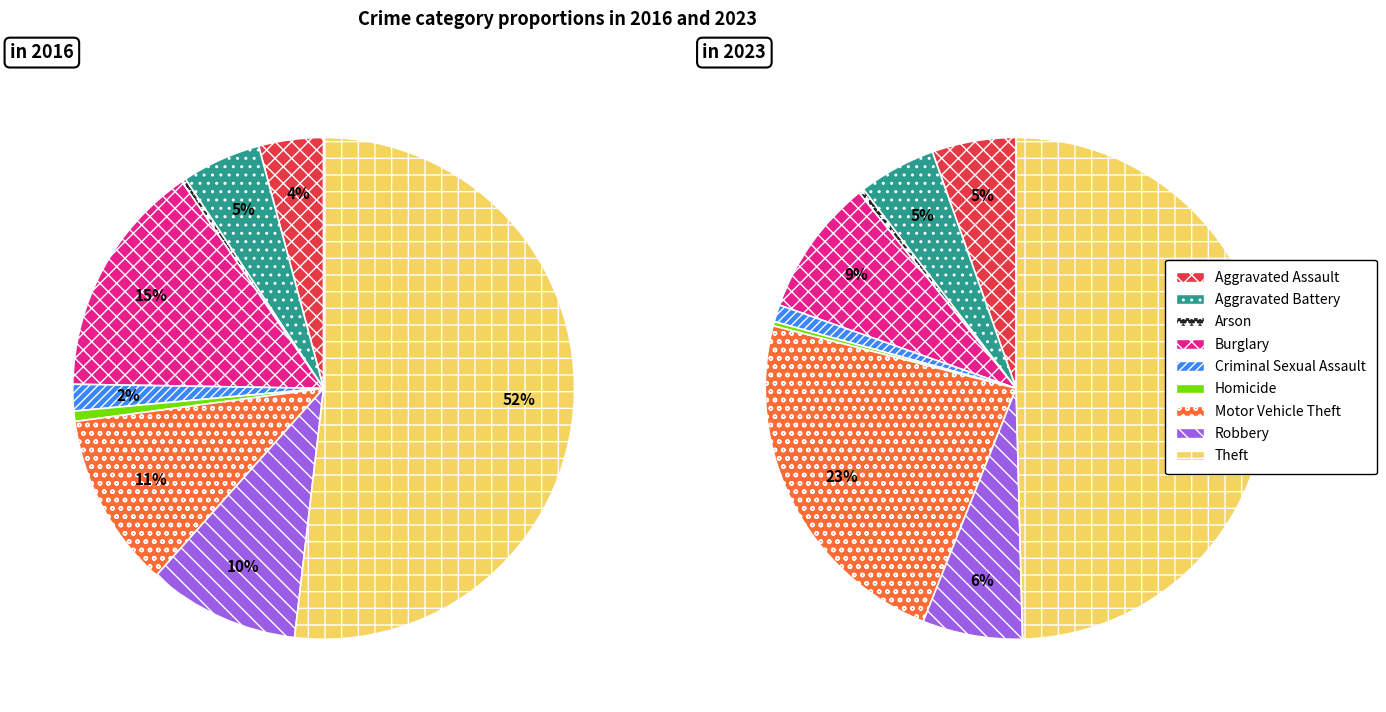

Is there any slice that represents more than half of the pie?

Yes